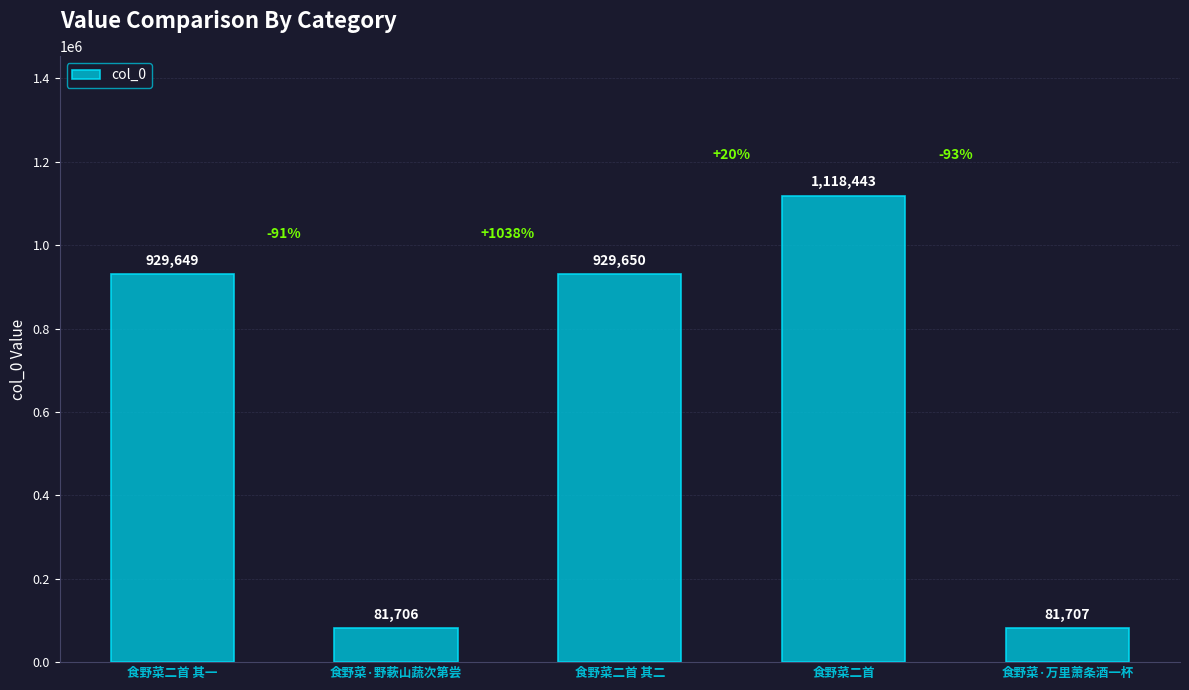

What is the difference between the second highest and second lowest values?

847943